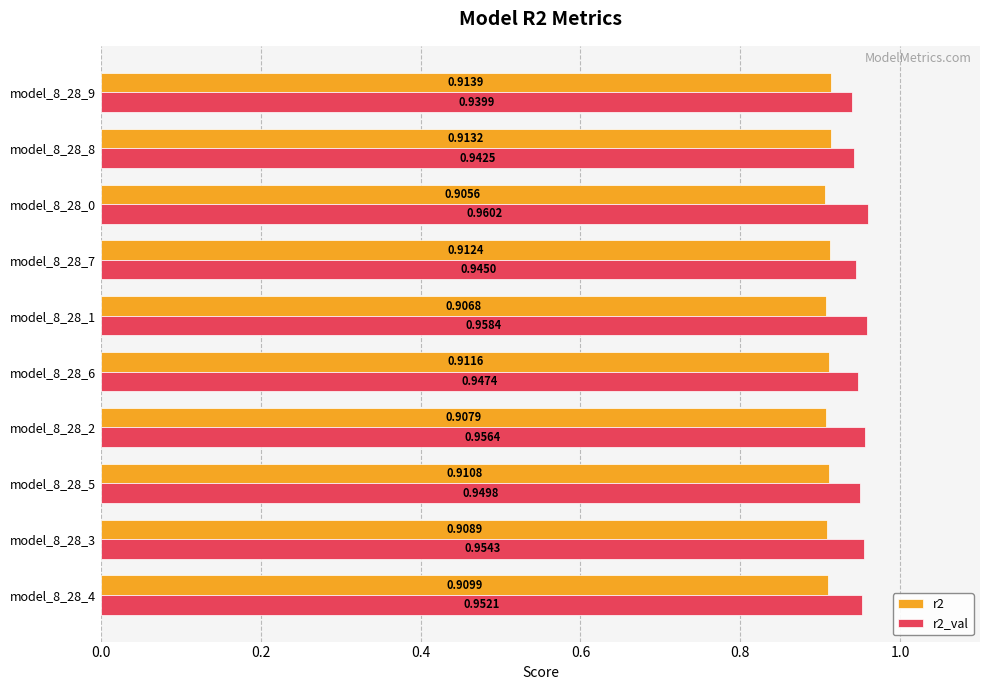

At model_8_28_8, list the series in order from smallest to largest.

r2, r2_val